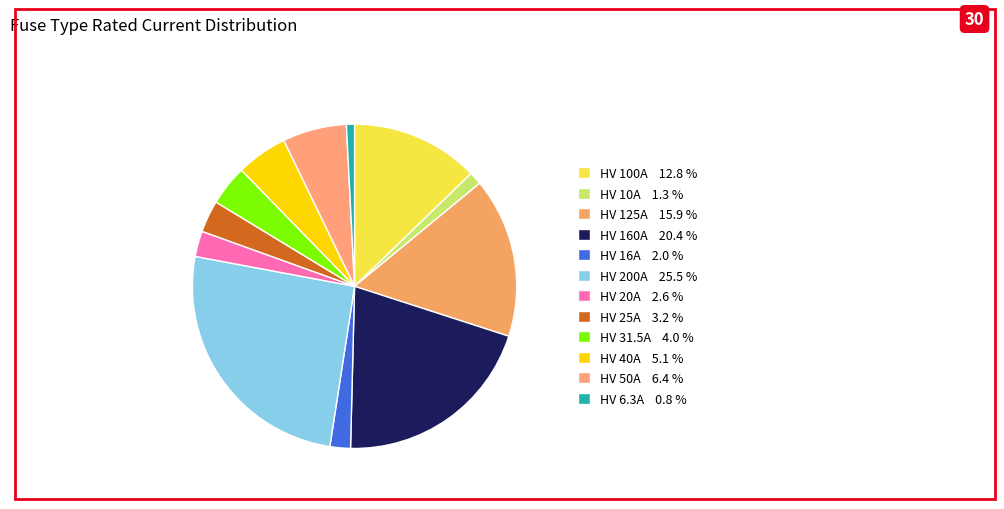

To the nearest percent, what is the difference between the largest and smallest slice percentages?

25%